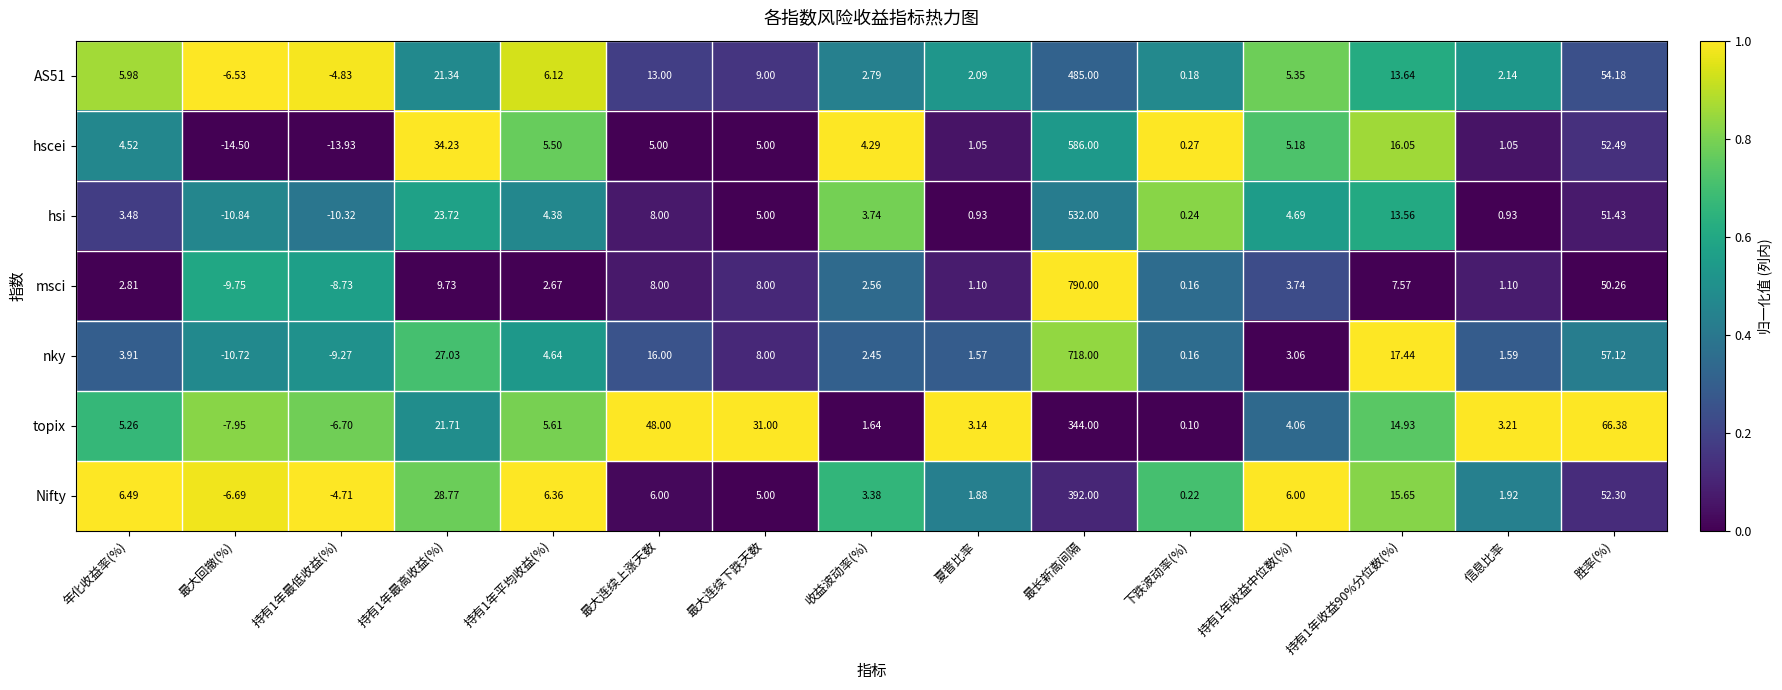

At which category is the sum across all series the highest?

最长新高间隔